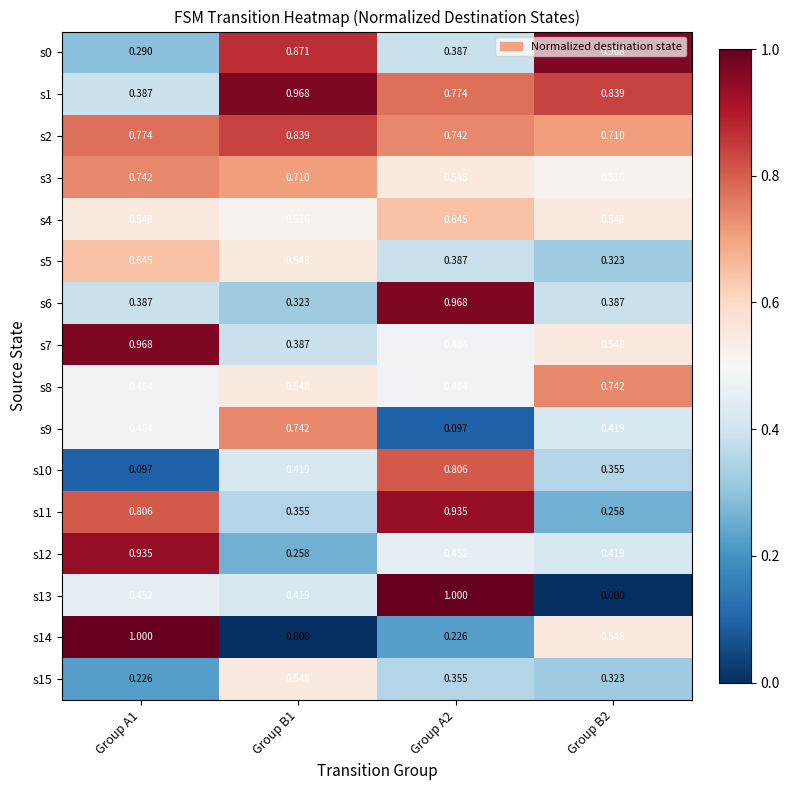

Is the value of s12 at Group A1 greater than the value of s4 at Group B2?

Yes